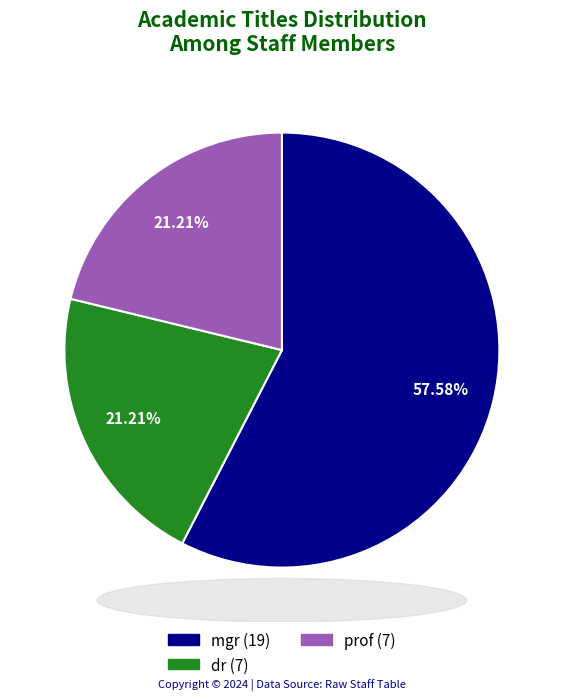

What is the majority slice?

mgr